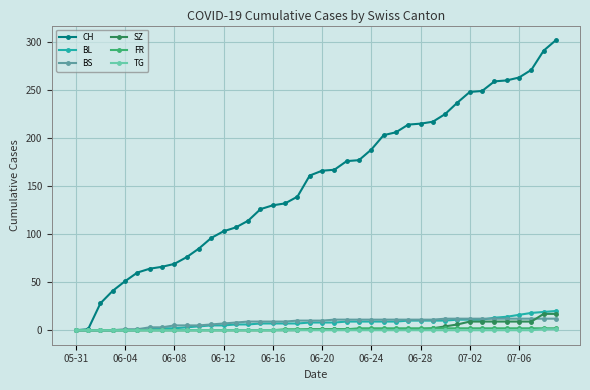

What is the difference between the second highest and minimum values in the TG series?

1